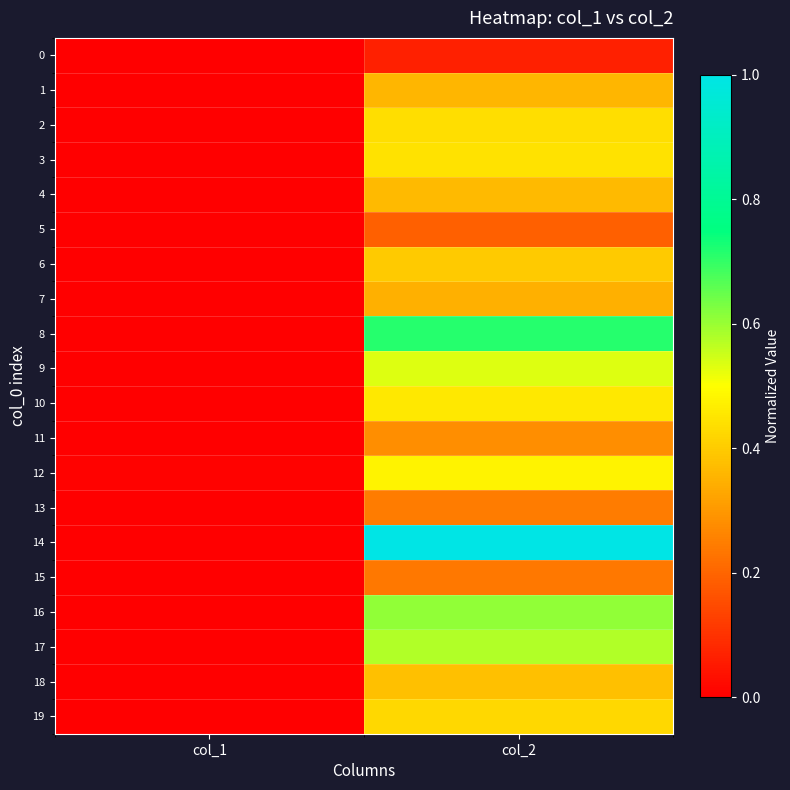

Reading left to right, transcribe all the data shown in this chart.

0: col_1=0.0	col_2=0.1
1: col_1=0.0	col_2=0.4
2: col_1=0.0	col_2=0.4
3: col_1=0.0	col_2=0.4
4: col_1=0.0	col_2=0.4
5: col_1=0.0	col_2=0.2
6: col_1=0.0	col_2=0.4
7: col_1=0.0	col_2=0.3
8: col_1=0.0	col_2=0.7
9: col_1=0.0	col_2=0.5
10: col_1=0.0	col_2=0.5
11: col_1=0.0	col_2=0.3
12: col_1=0.0	col_2=0.5
13: col_1=0.0	col_2=0.2
14: col_1=0.0	col_2=1.0
15: col_1=0.0	col_2=0.2
16: col_1=0.0	col_2=0.6
17: col_1=0.0	col_2=0.6
18: col_1=0.0	col_2=0.4
19: col_1=0.0	col_2=0.4